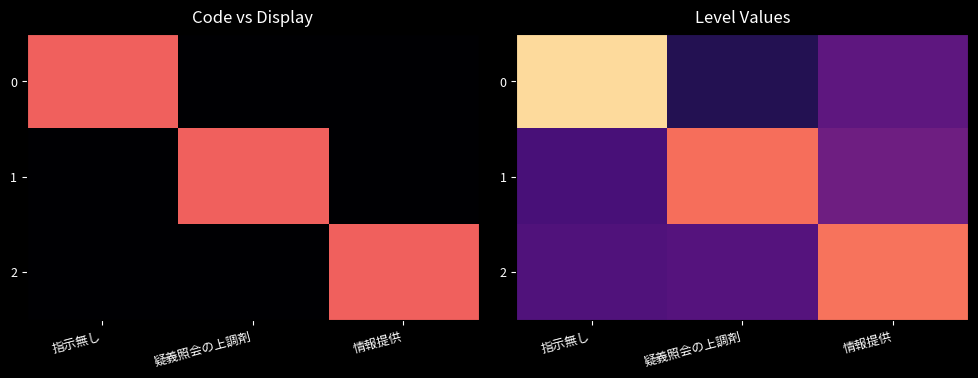

At which label is 0 closest to 0?

疑義照会の上調剤